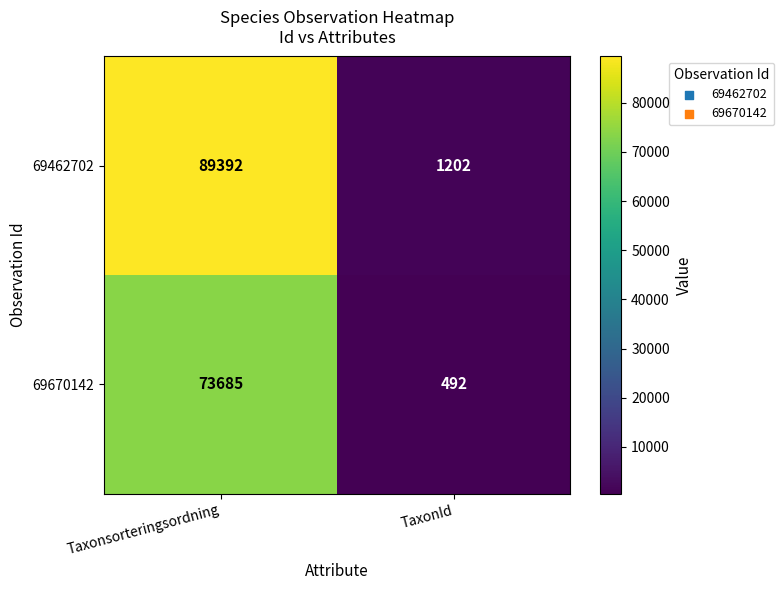

Count the number of data series in this chart.

2